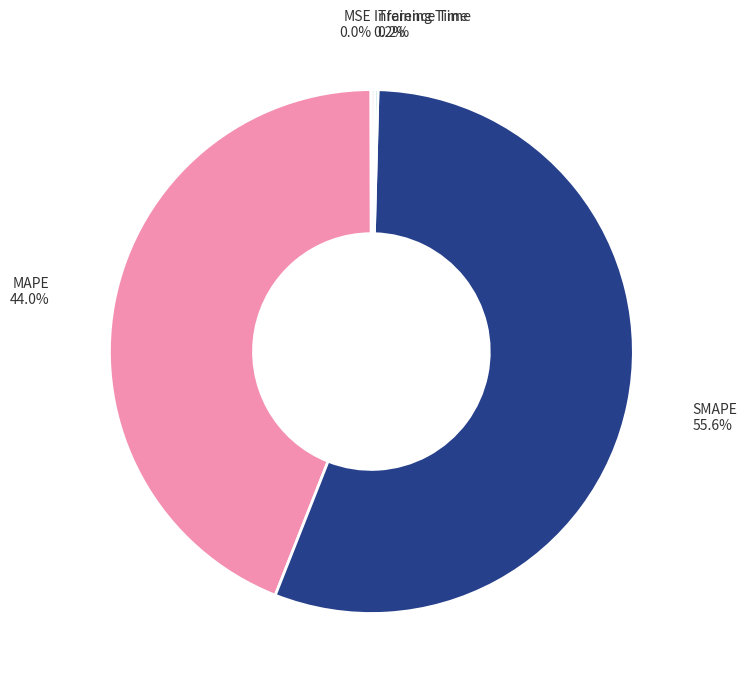

Is there any slice that represents more than half of the pie?

Yes